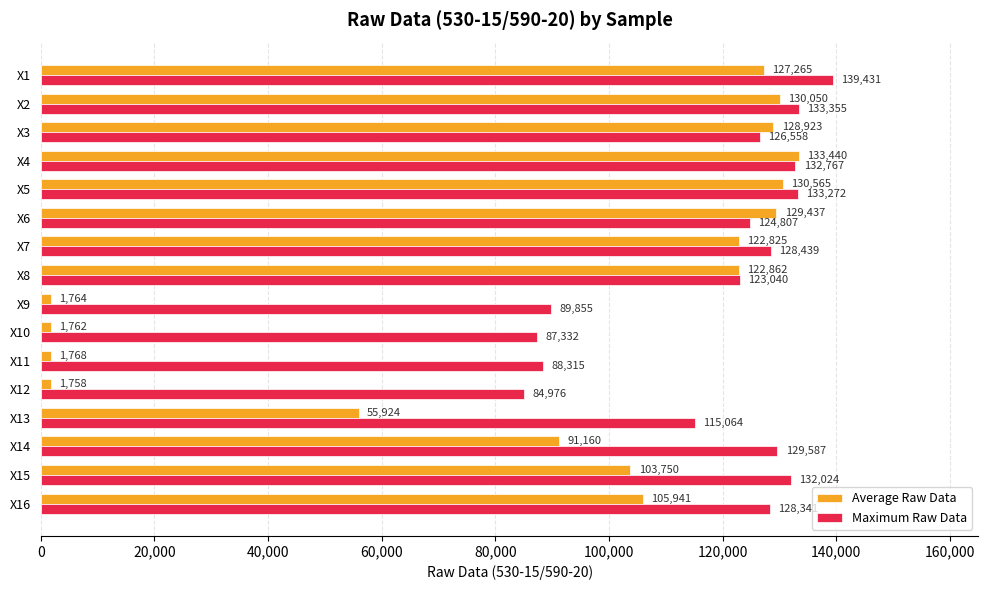

What is the difference between the second highest and minimum values in the Maximum Raw Data series?

48379